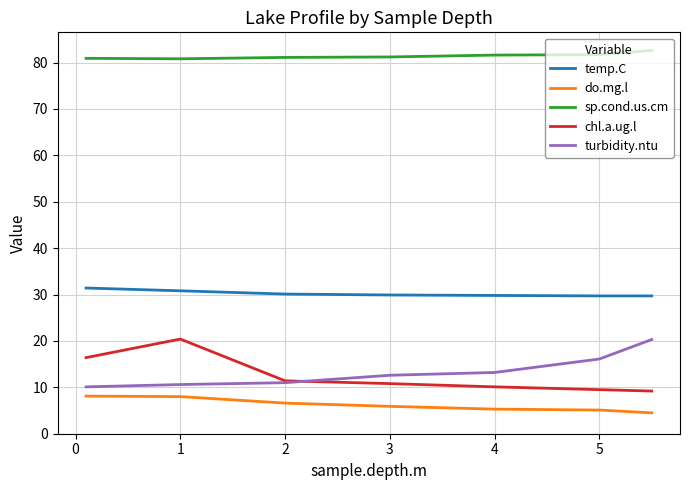

Which series has the largest total across all categories?

sp.cond.us.cm